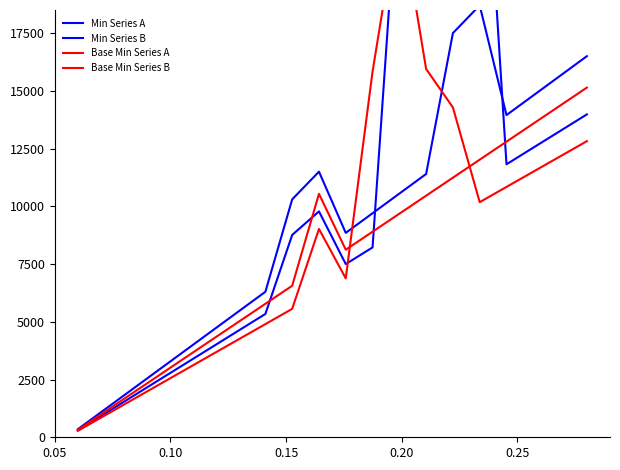

What is the difference between the second highest and second lowest values in the Base Min Series B series?

15008.0